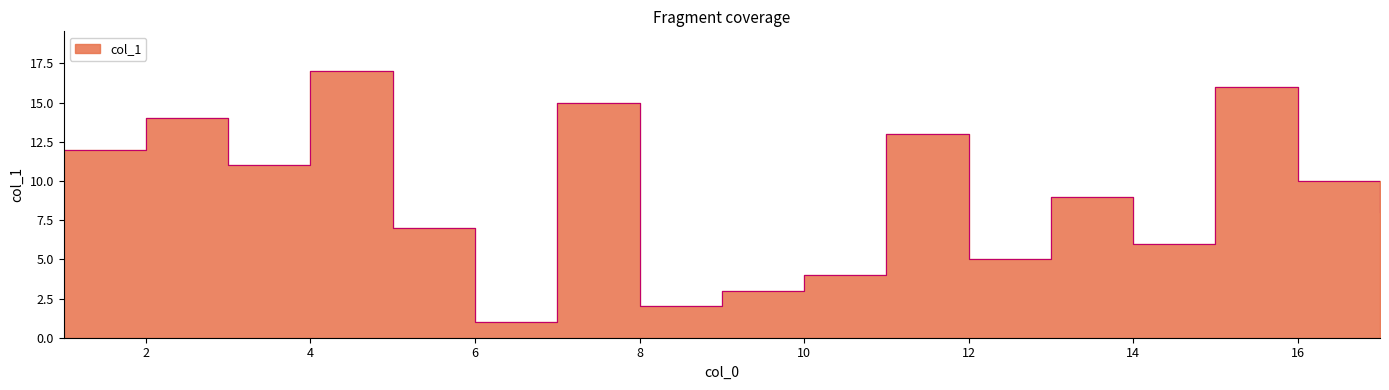

How many lines are shown in the chart?

1